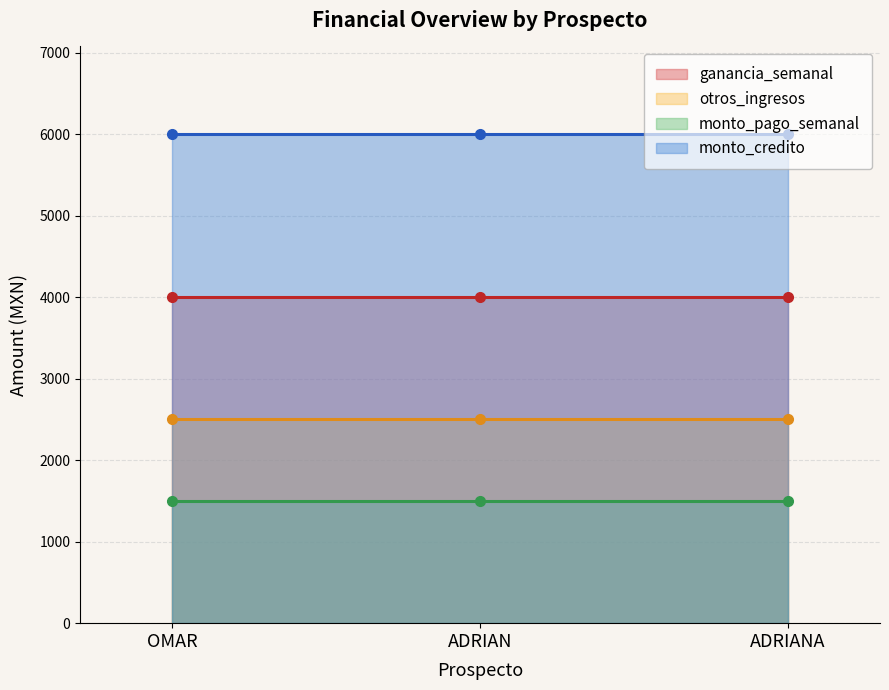

What is the sum of the ganancia_semanal values at ADRIANA and ADRIAN?

8016